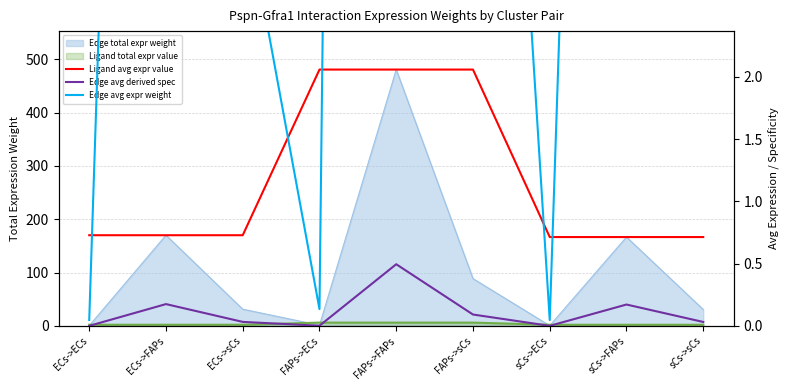

Which series has the largest total across all categories?

Edge avg expr weight